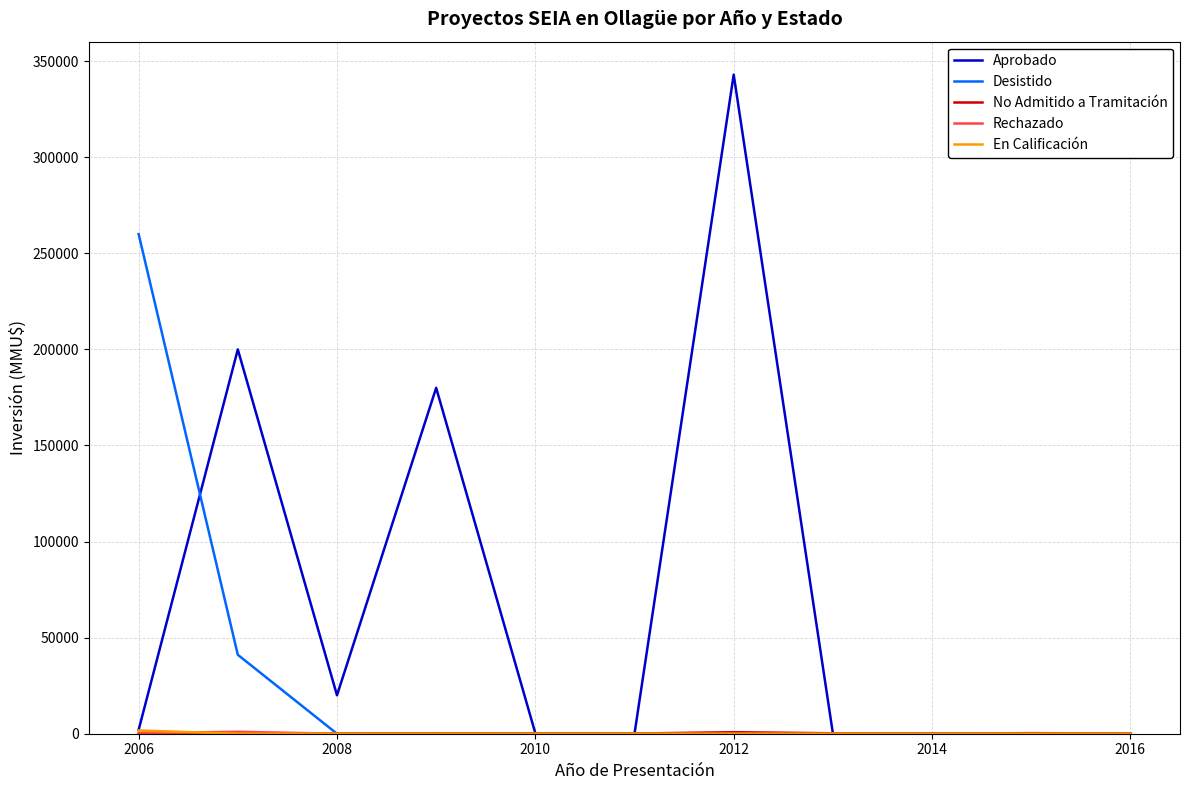

Which series has the largest range (max minus min)?

Aprobado